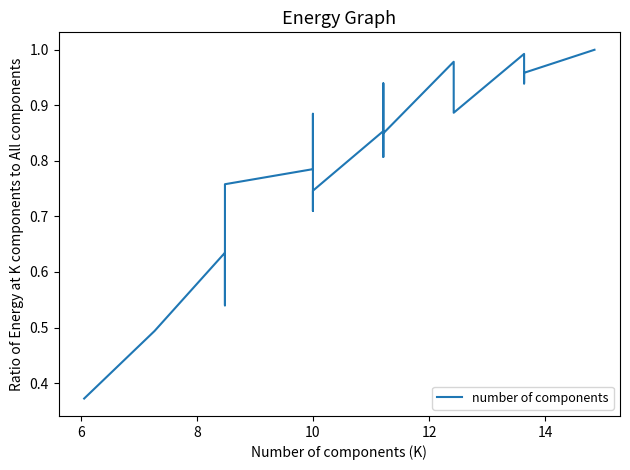

True or false: the data shows 1.0 at 10.

False